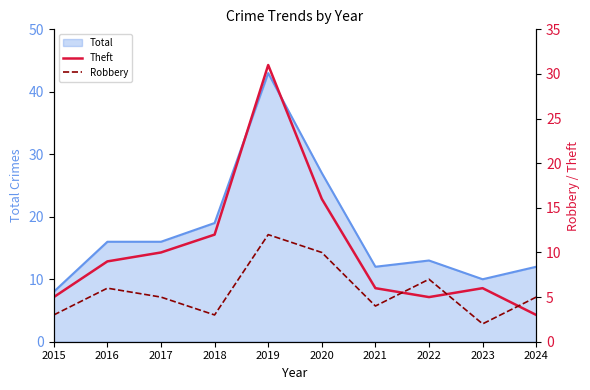

How many interior local valleys does the Robbery series have?

3